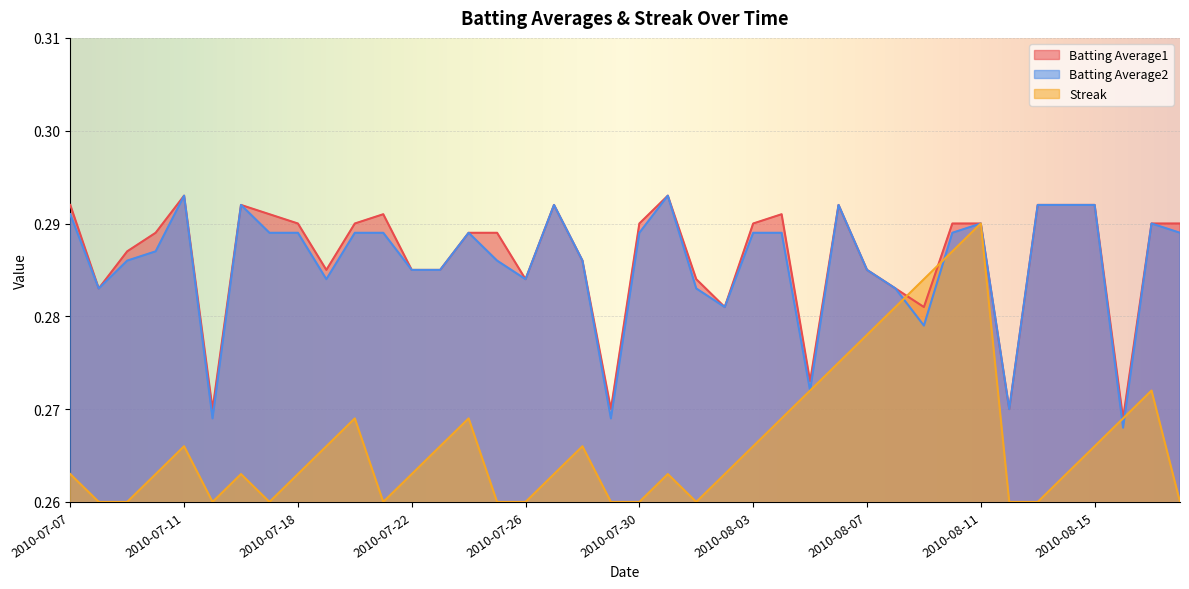

At how many categories does at least one series exceed 0?

40